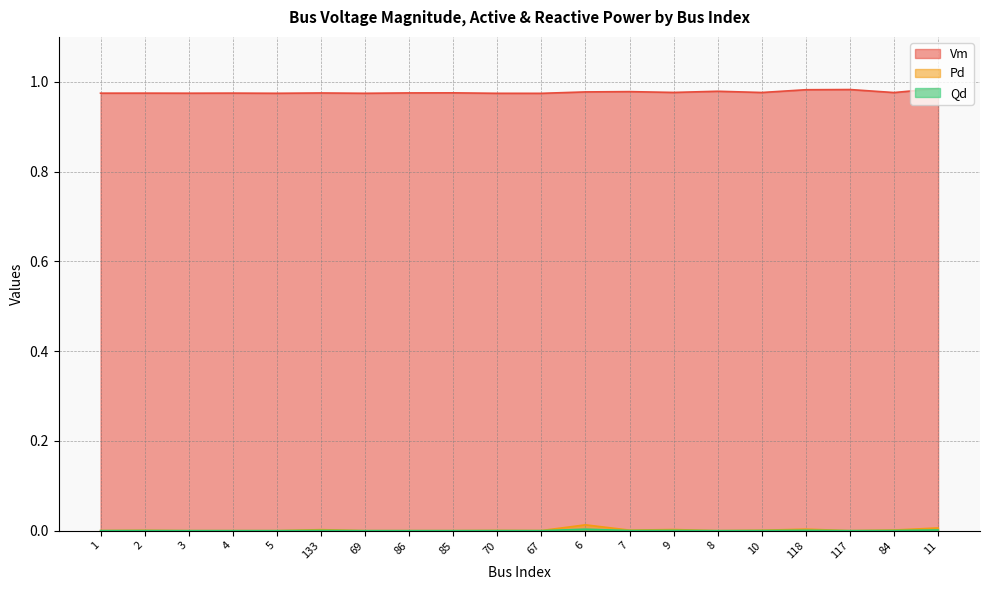

At which category does Qd reach its first local valley?

67